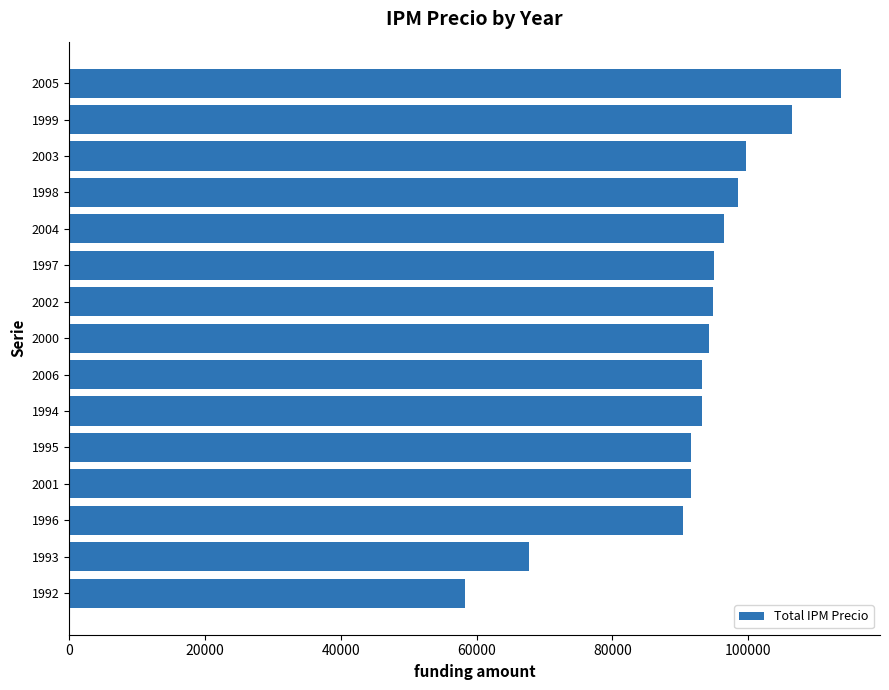

What is the minimum value shown in the chart?

58336.6